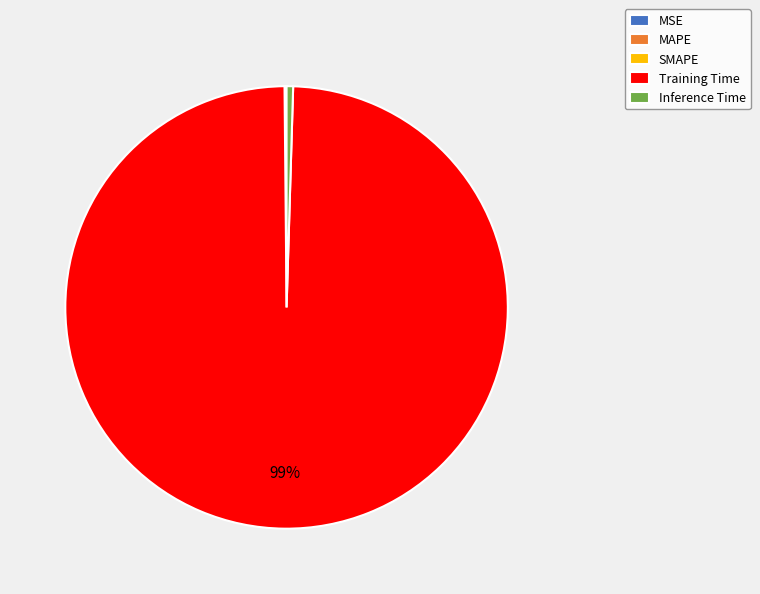

What is the largest slice in the pie chart?

Training Time